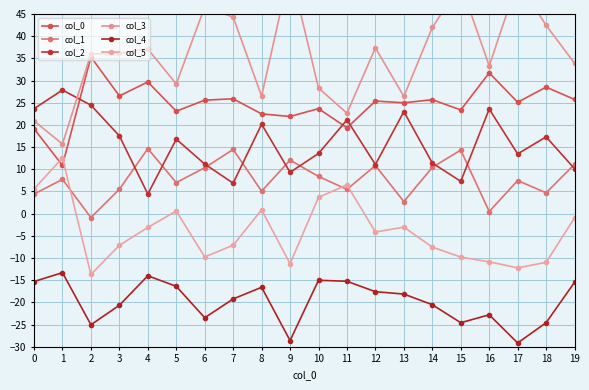

How many data points does each series have?

20